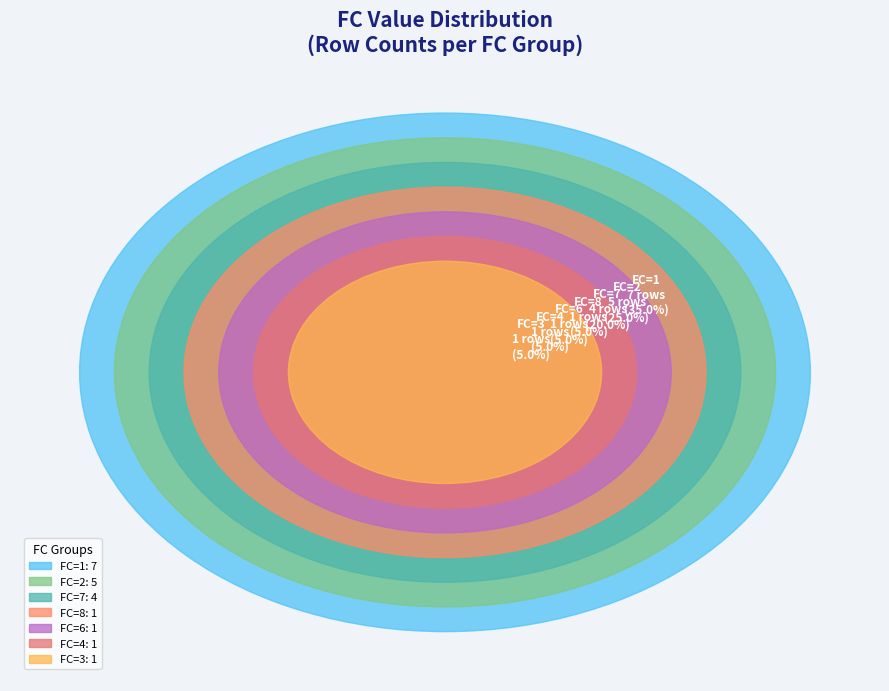

How many segments does this pie chart have?

7